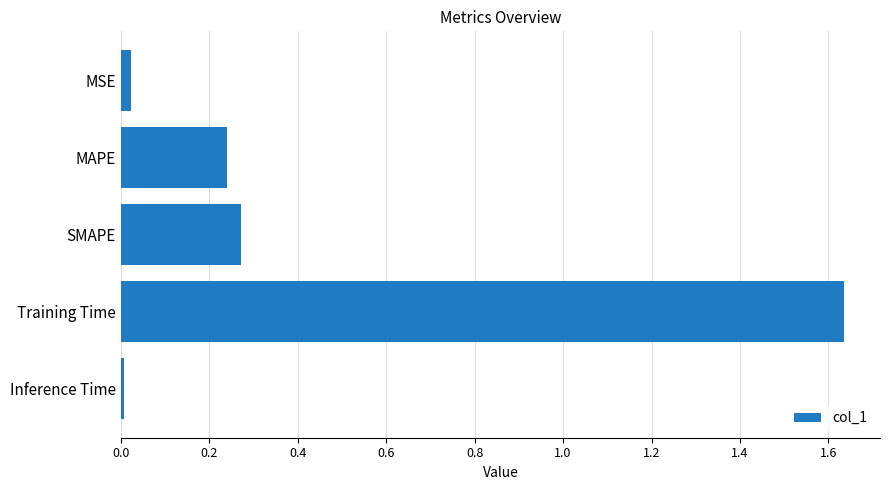

What is the average value?

0.4